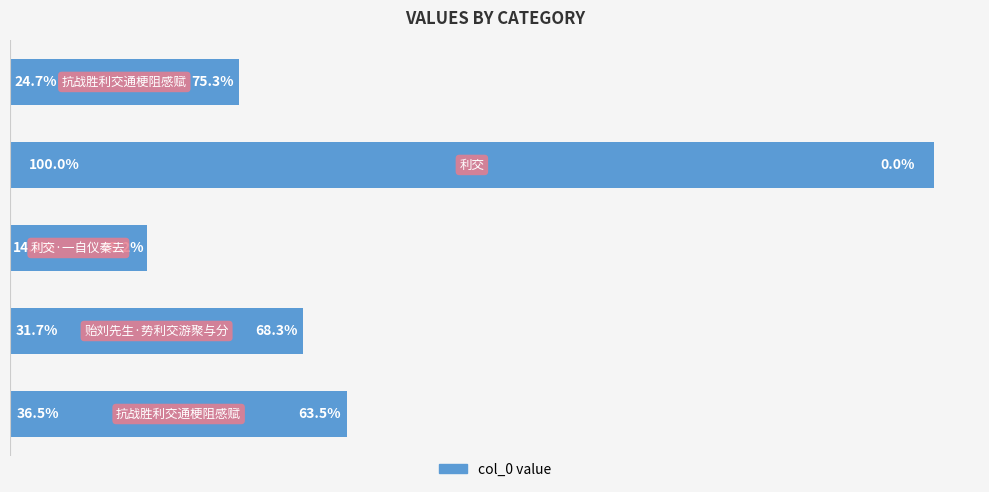

Does the chart contain any negative values?

No